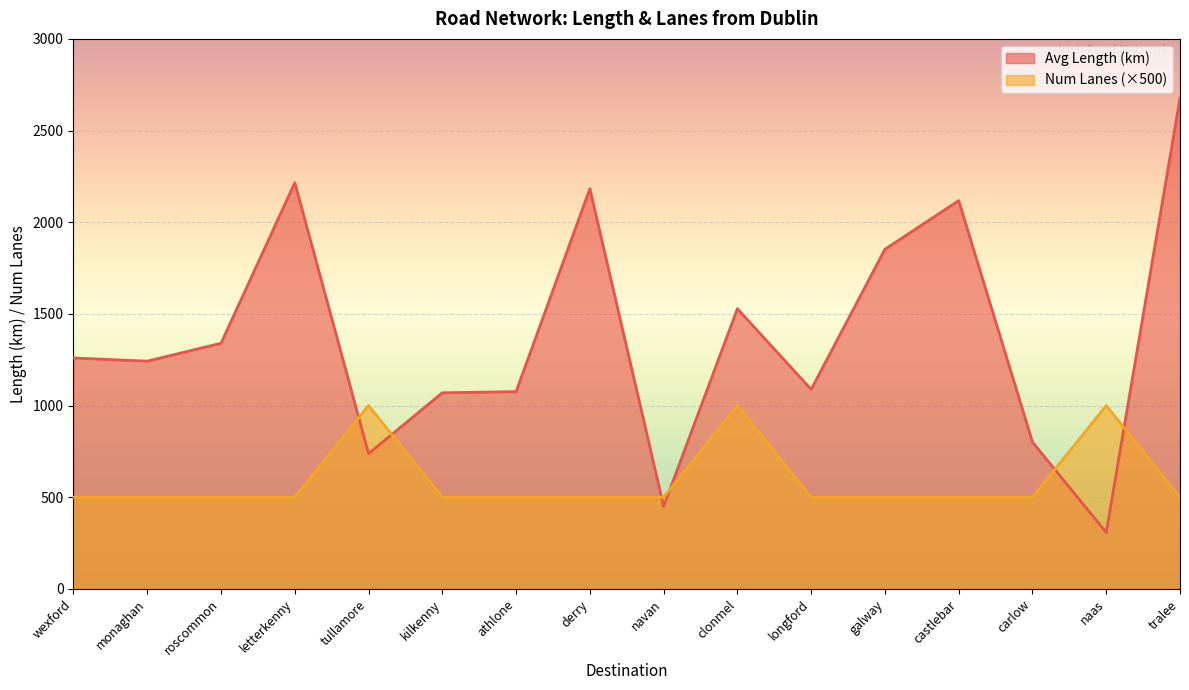

At which category does Avg Length (km) reach its first local peak?

letterkenny